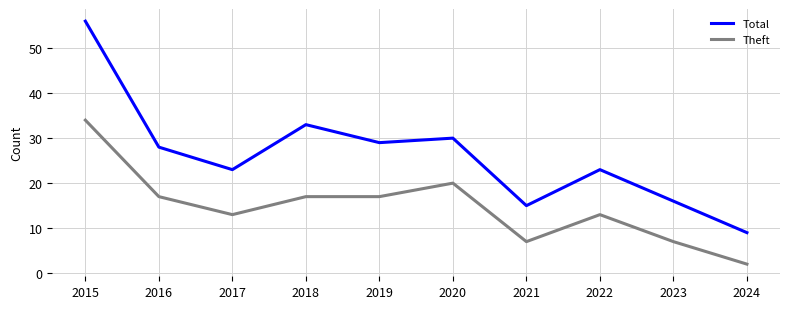

How many series are shown in this chart?

2